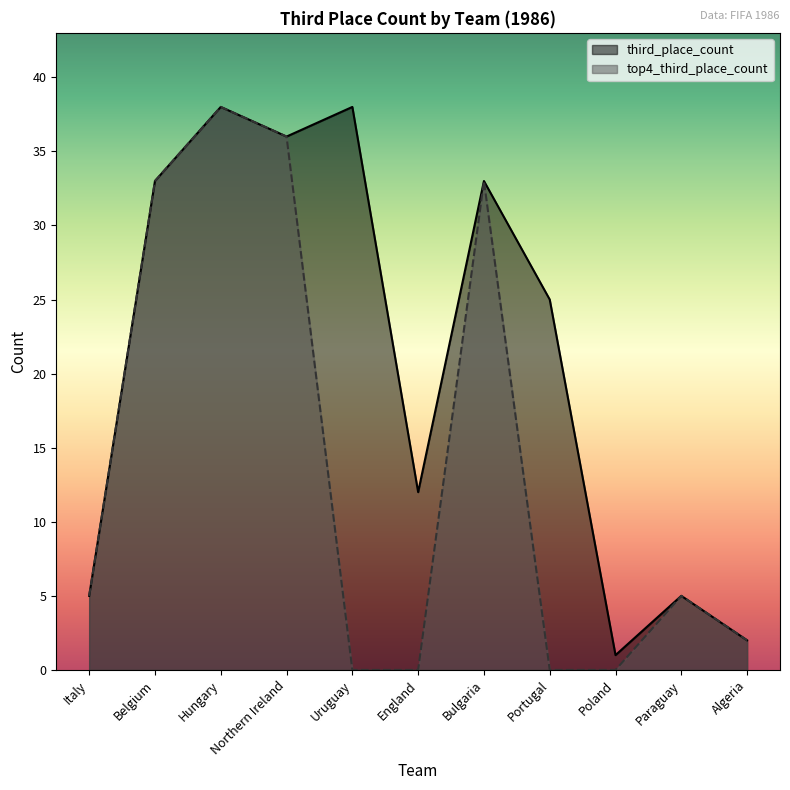

Rank the series by their average value, from lowest to highest.

top4_third_place_count, third_place_count